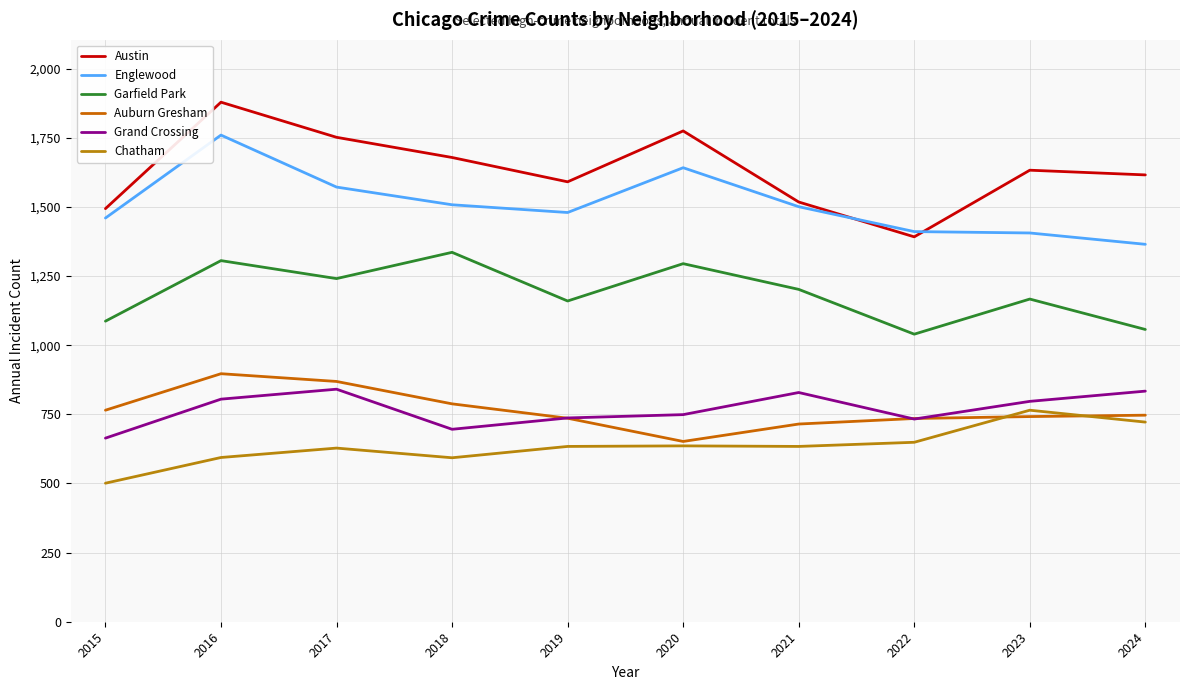

Which series has the widest spread of values?

Austin